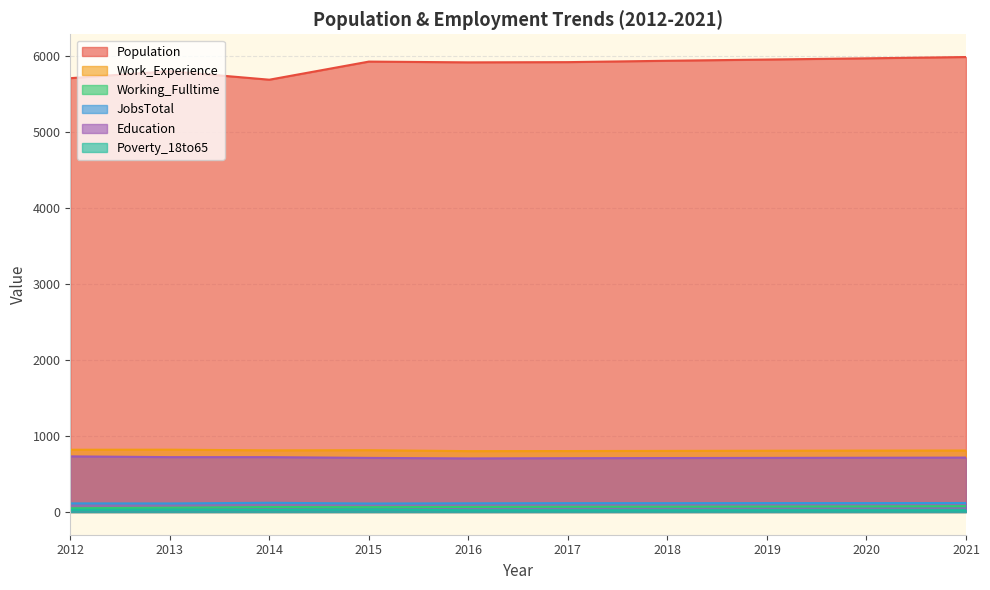

Reading right to left, list all the values displayed in this chart.

Population: 2021=5981	2020=5964	2019=5948	2018=5932	2017=5914	2016=5911	2015=5921	2014=5683	2013=5795	2012=5703
Work_Experience: 2021=808	2020=807	2019=805	2018=803	2017=801	2016=800	2015=812	2014=810	2013=819	2012=818
Working_Fulltime: 2021=76	2020=73	2019=71	2018=69	2017=68	2016=66	2015=63	2014=65	2013=56	2012=49
JobsTotal: 2021=118	2020=117	2019=117	2018=116	2017=116	2016=114	2015=111	2014=121	2013=112	2012=113
Education: 2021=715	2020=713	2019=711	2018=709	2017=707	2016=704	2015=711	2014=721	2013=721	2012=731
Poverty_18to65: 2021=23	2020=23	2019=23	2018=22	2017=22	2016=22	2015=34	2014=28	2013=31	2012=29